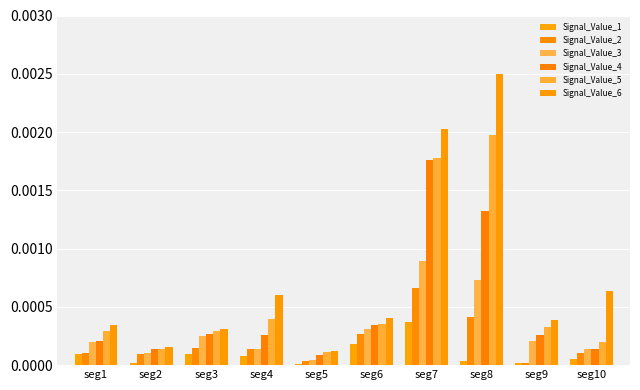

Count the number of data series in this chart.

6